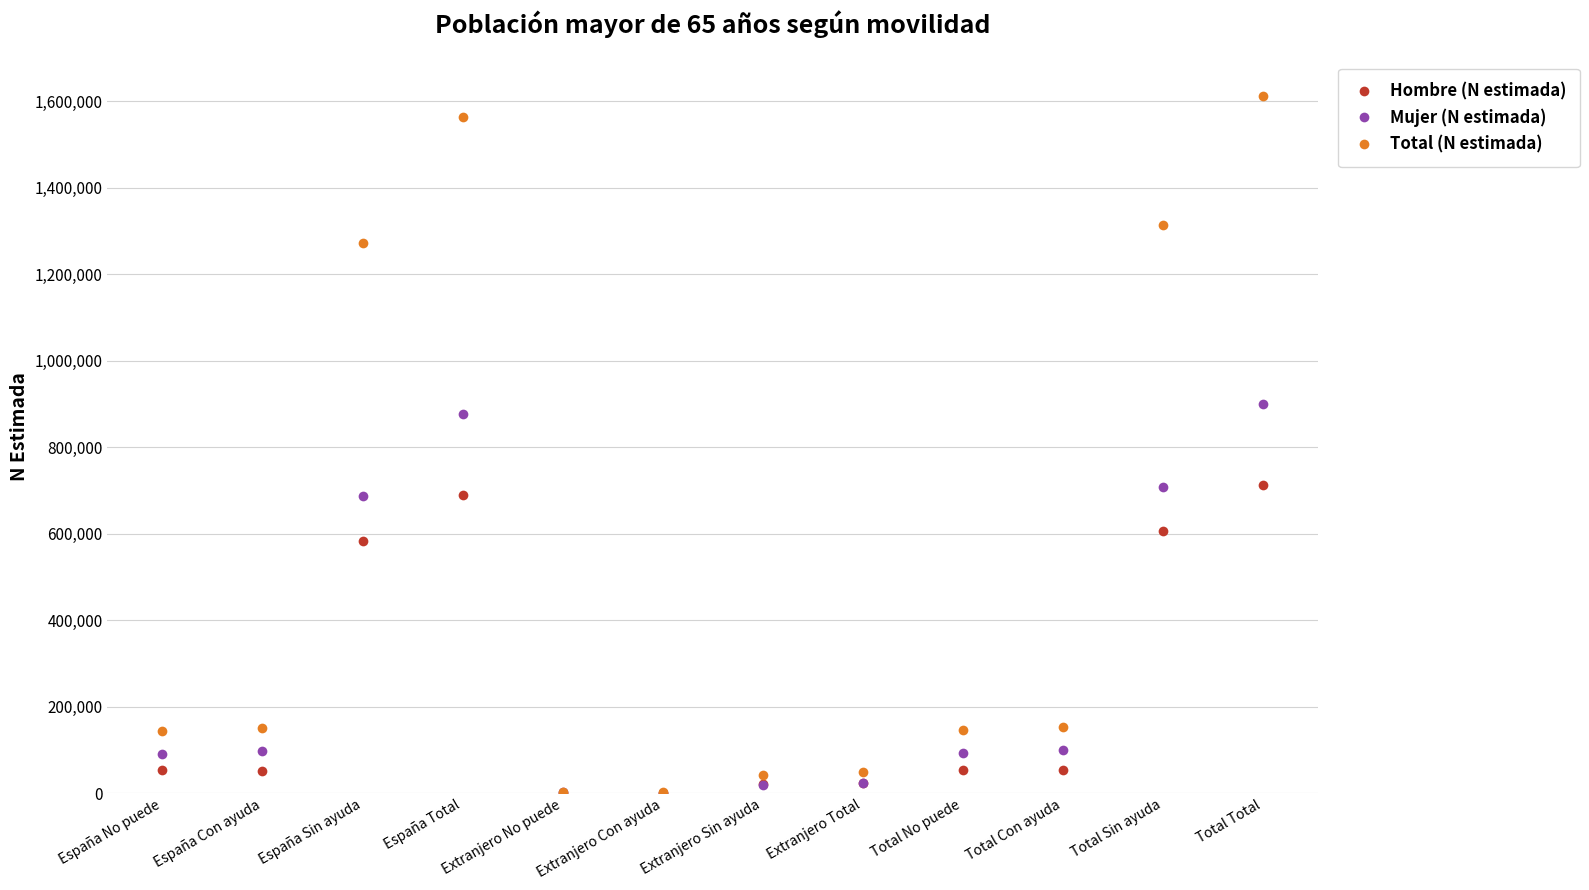

Where is the first local maximum for Hombre (N estimada)?

España Total